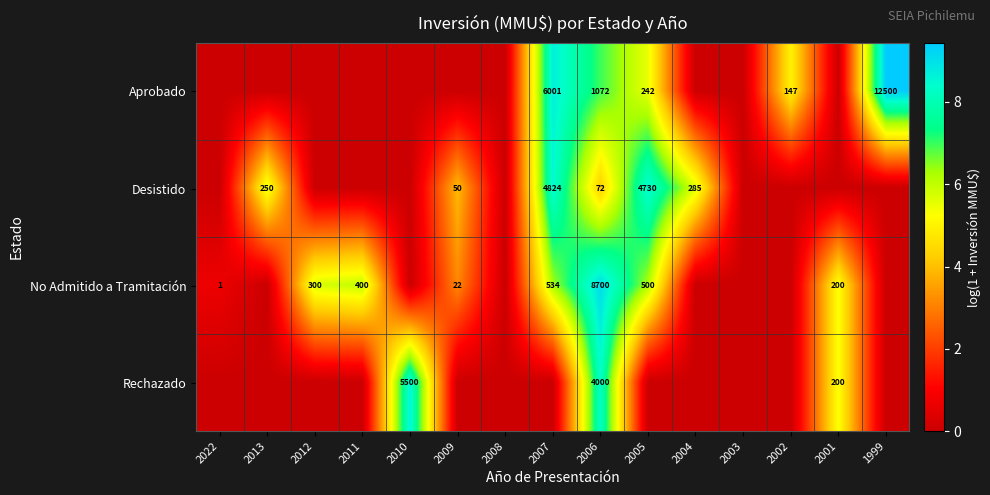

What is the total value across all series at 2006?

13844